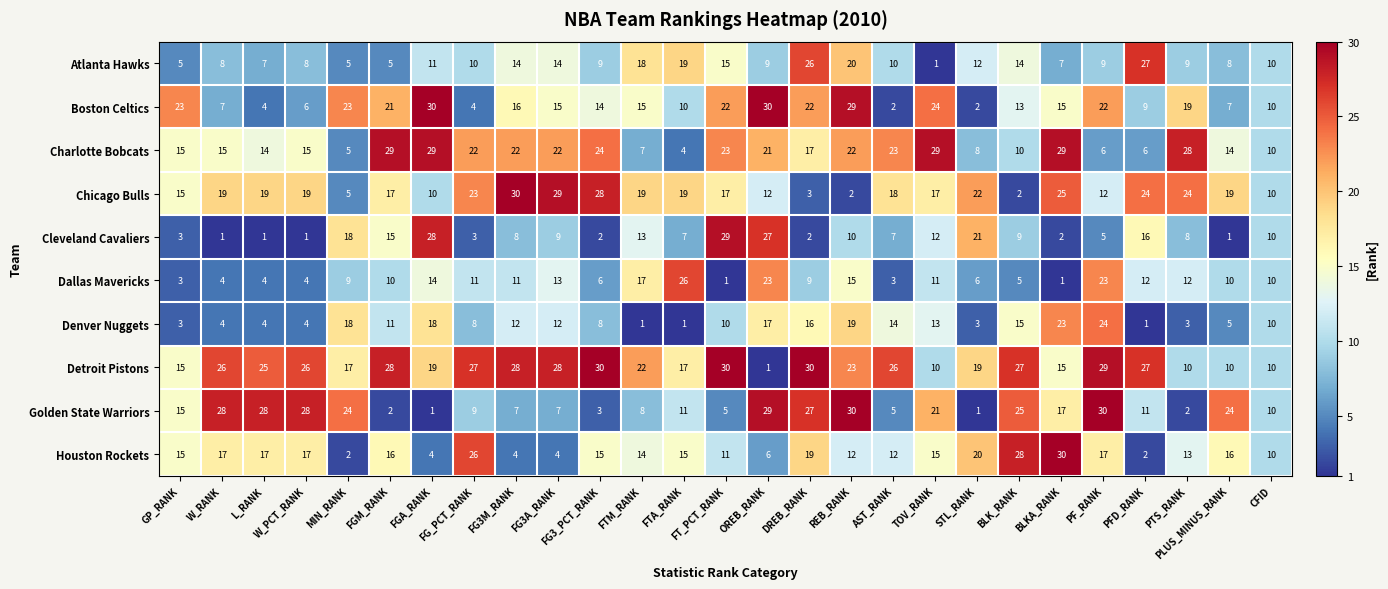

The value of Atlanta Hawks at FGA_RANK is 11. True or false?

True